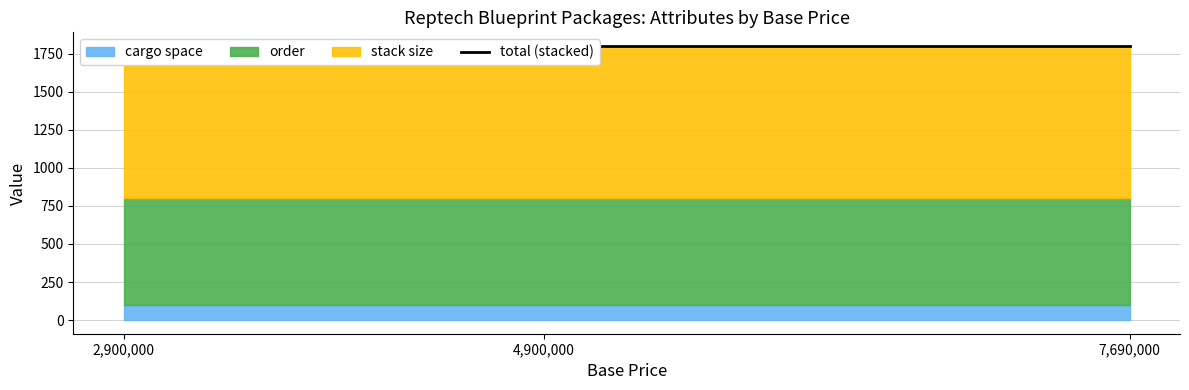

What position from the right is 2,900,000?

3